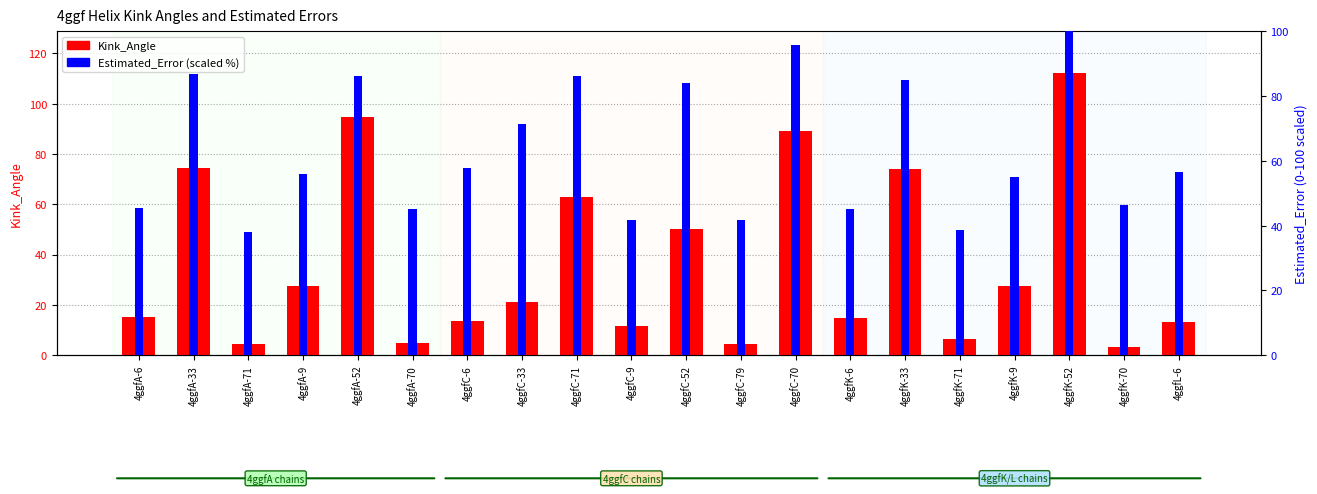

Reading left to right, extract all data points from this chart.

Kink_Angle: 4ggfA-6=15.1	4ggfA-33=74.6	4ggfA-71=4.3	4ggfA-9=27.5	4ggfA-52=94.9	4ggfA-70=4.7	4ggfC-6=13.5	4ggfC-33=21.0	4ggfC-71=62.7	4ggfC-9=11.8	4ggfC-52=50.3	4ggfC-79=4.3	4ggfC-70=88.9	4ggfK-6=14.9	4ggfK-33=74.1	4ggfK-71=6.3	4ggfK-9=27.7	4ggfK-52=112.0	4ggfK-70=3.2	4ggfL-6=13.3
Estimated_Error (scaled): 4ggfA-6=45.3	4ggfA-33=86.8	4ggfA-71=38.1	4ggfA-9=55.9	4ggfA-52=86.2	4ggfA-70=45.0	4ggfC-6=57.9	4ggfC-33=71.3	4ggfC-71=86.0	4ggfC-9=41.9	4ggfC-52=84.0	4ggfC-79=41.6	4ggfC-70=95.6	4ggfK-6=45.3	4ggfK-33=85.0	4ggfK-71=38.8	4ggfK-9=55.1	4ggfK-52=100.0	4ggfK-70=46.3	4ggfL-6=56.4